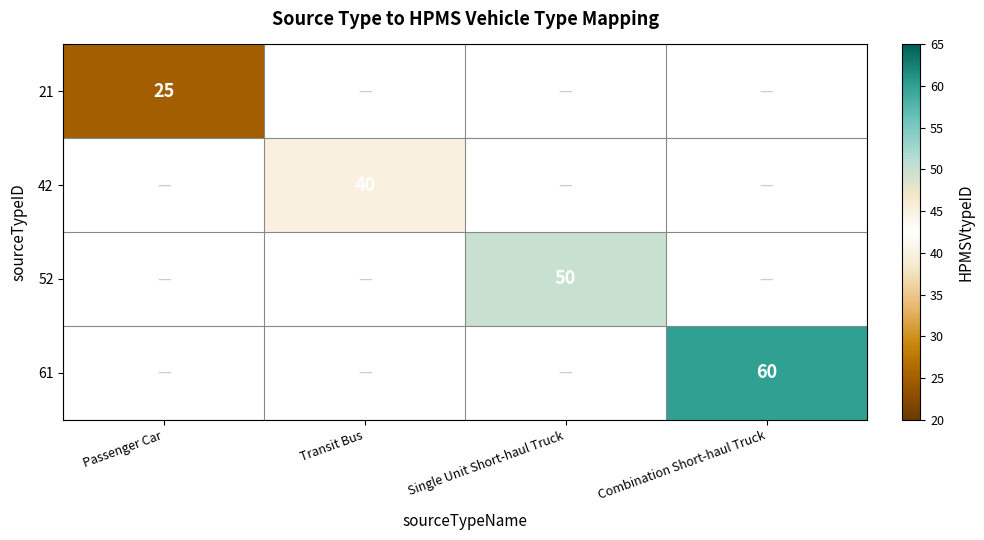

How many series are shown in this chart?

4